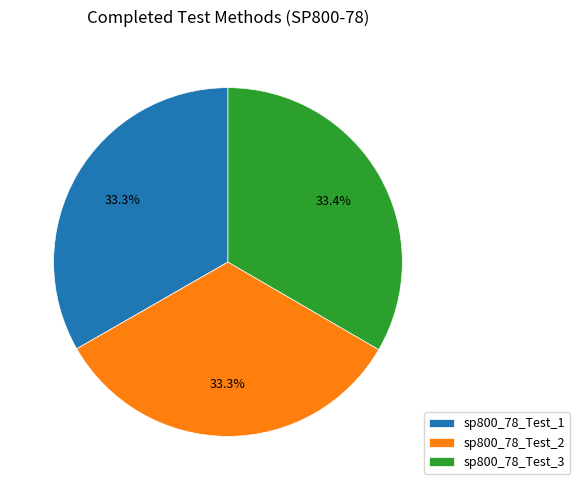

True or false: sp800_78_Test_1 accounts for 24% of the total.

False